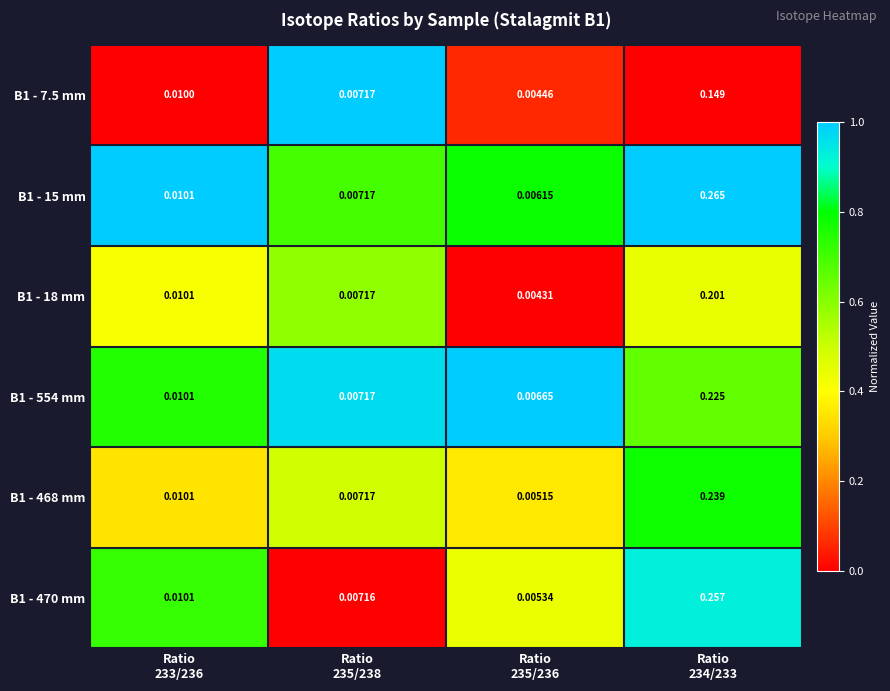

What is the total value across all series at Ratio
234/233?

1.3